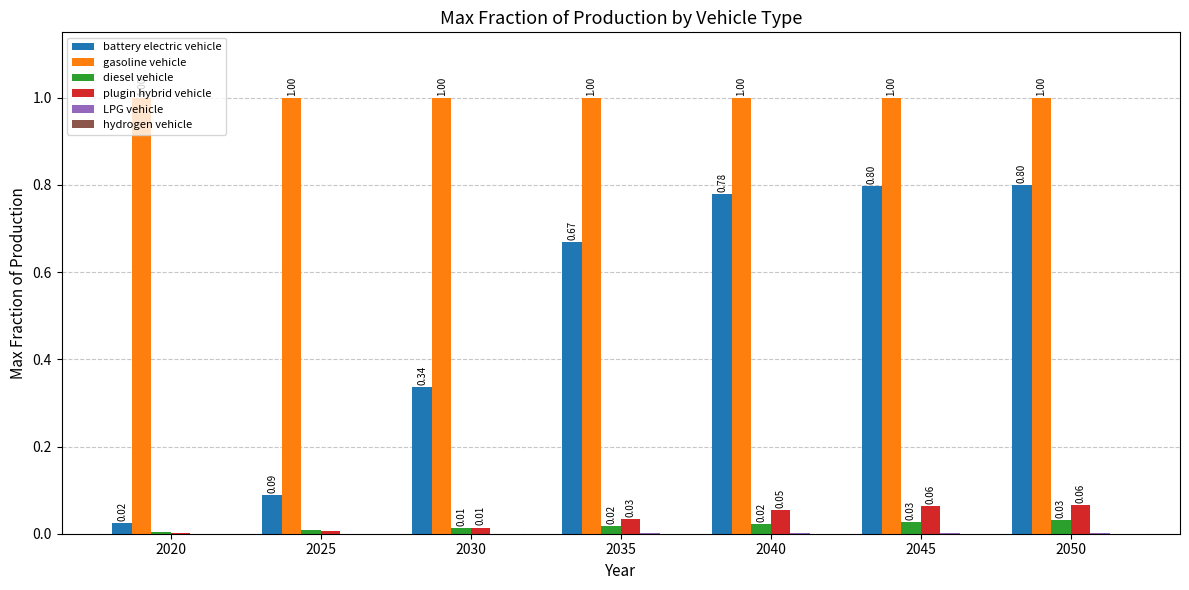

Is it true that gasoline vehicle equals 1.0 at 2050?

True